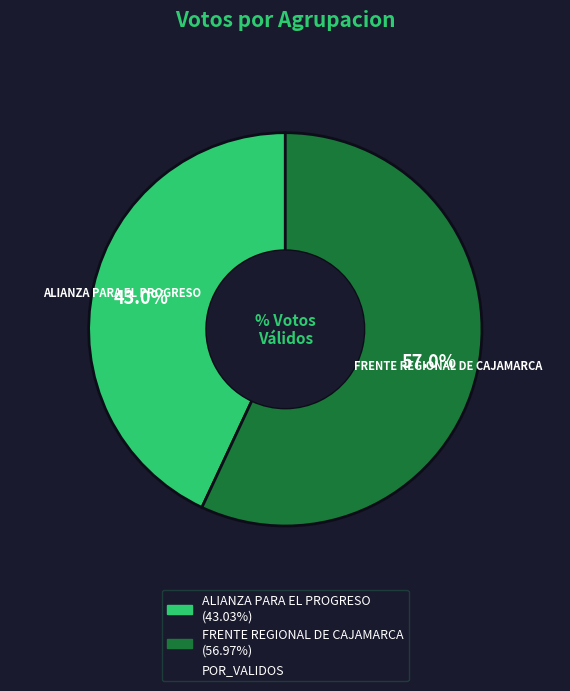

How many slices are in this pie chart?

2